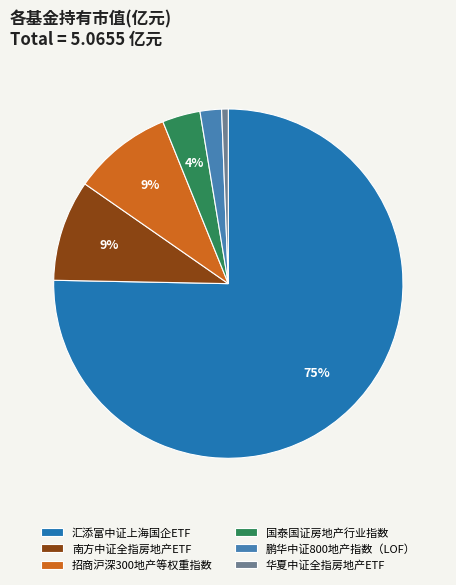

What is the majority slice?

汇添富中证上海国企ETF